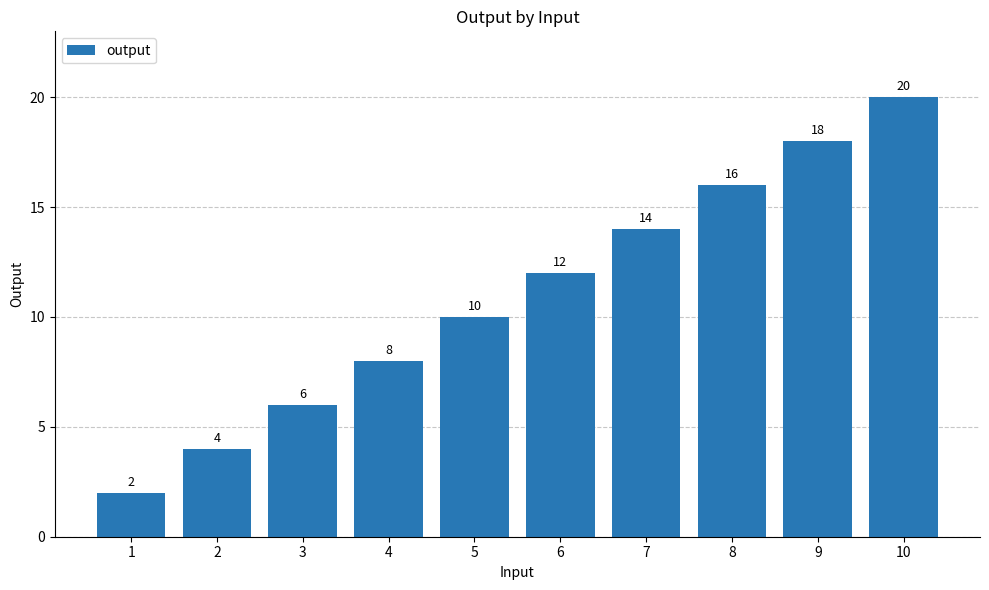

Rank the categories by value from highest to lowest.

10, 9, 8, 7, 6, 5, 4, 3, 2, 1